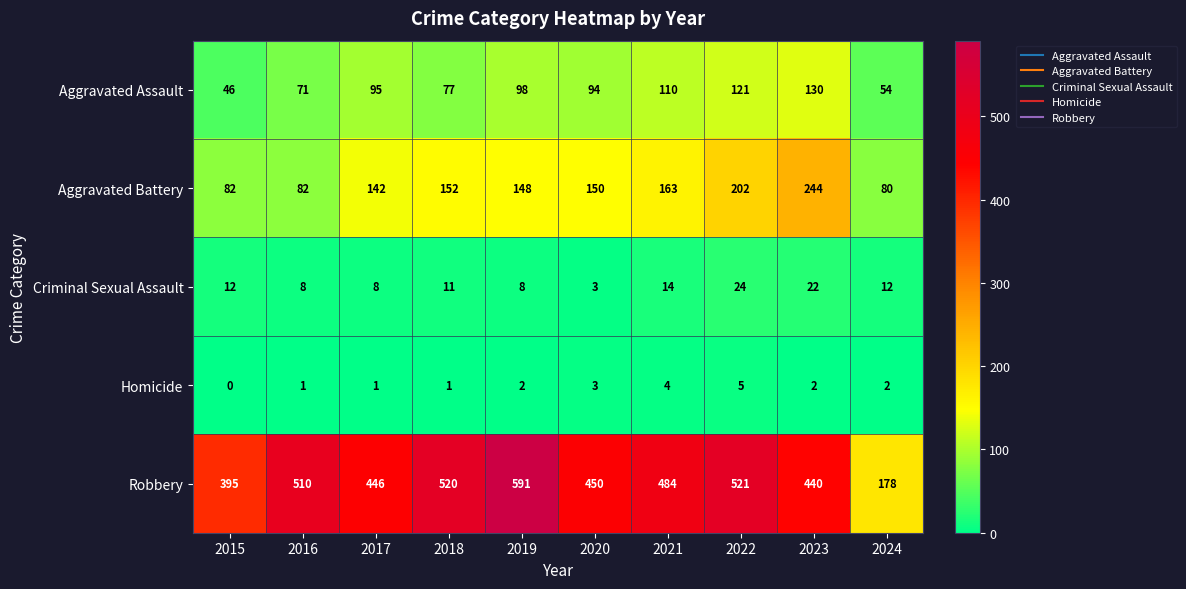

Which series has the largest total across all categories?

Robbery